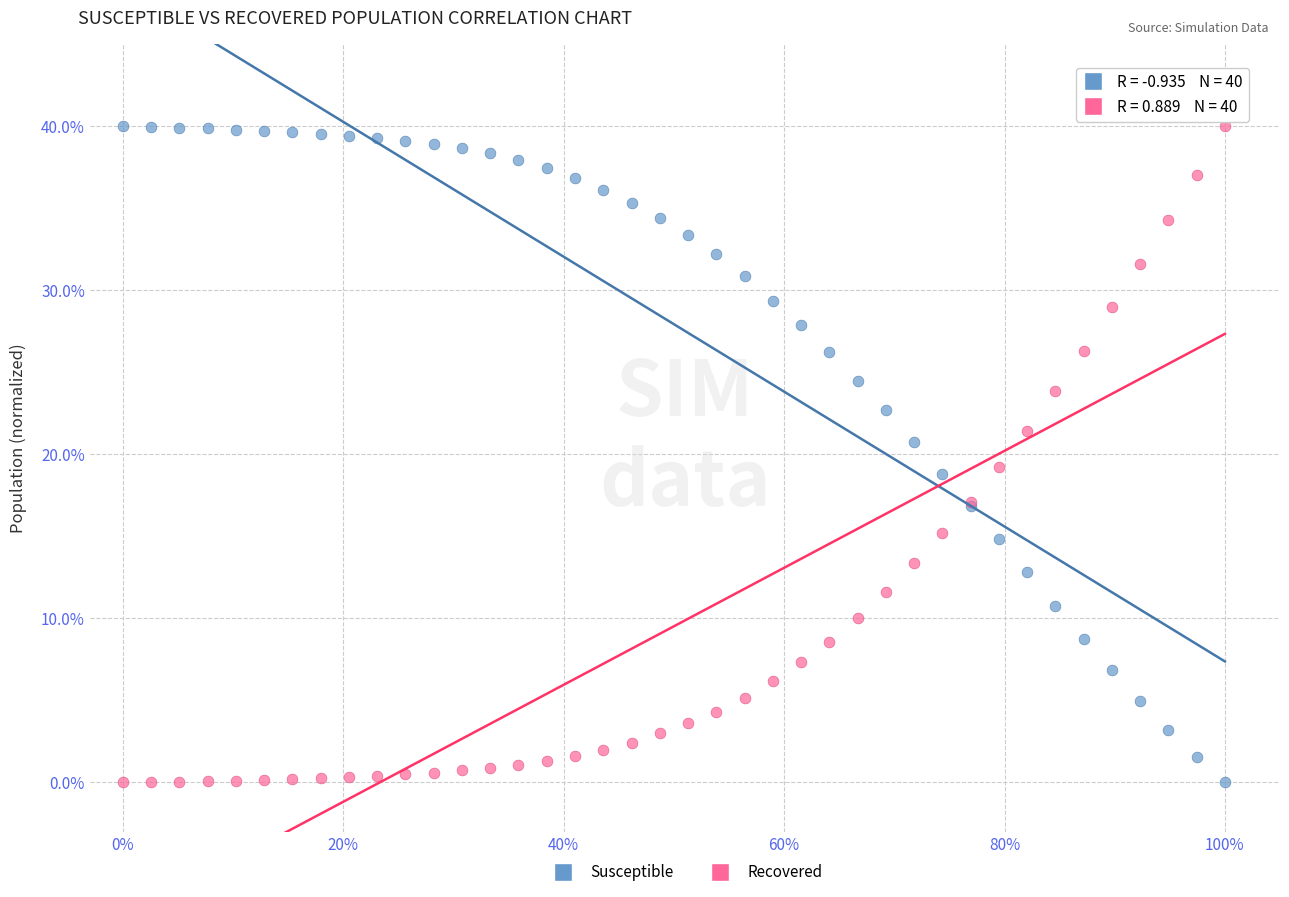

What is the X range (max minus min) for the scatter plot?

1.0